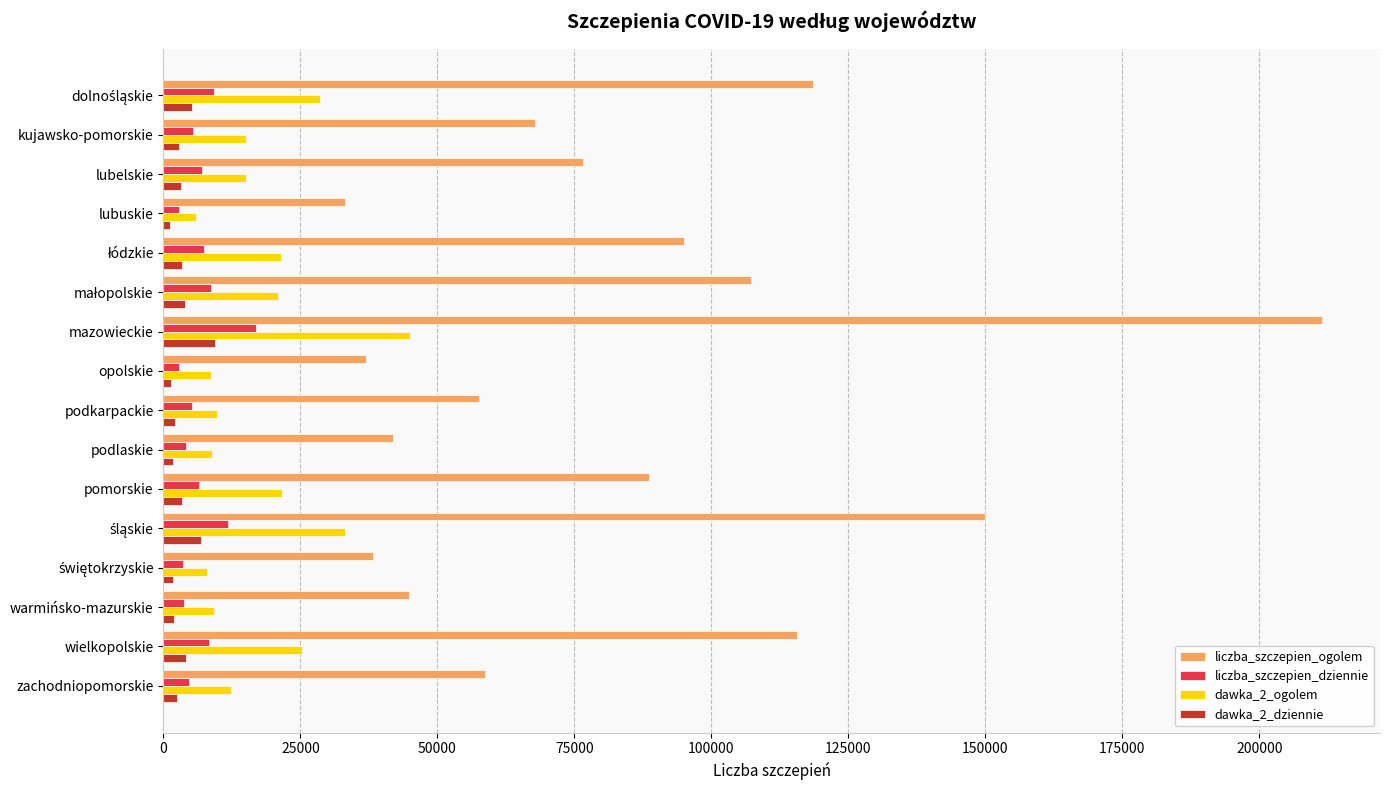

At how many categories does at least one series exceed 47692?

11